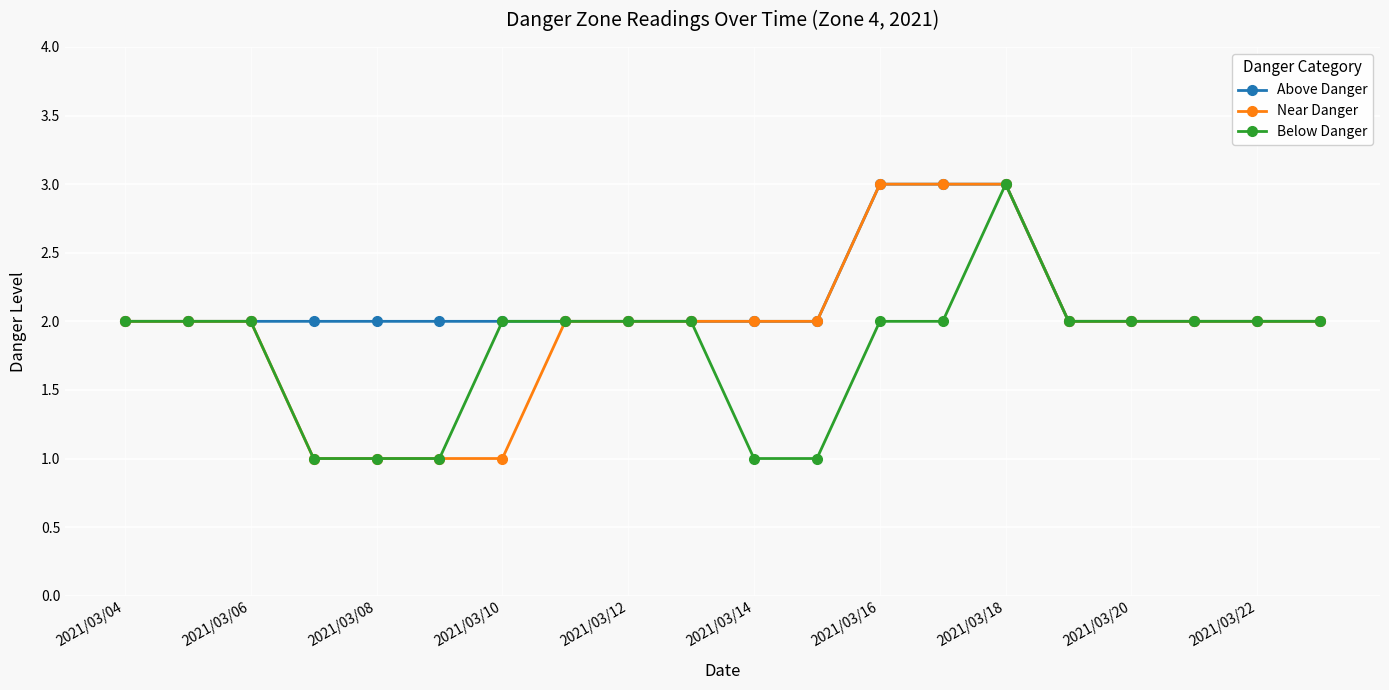

What is the maximum value shown in the chart?

3